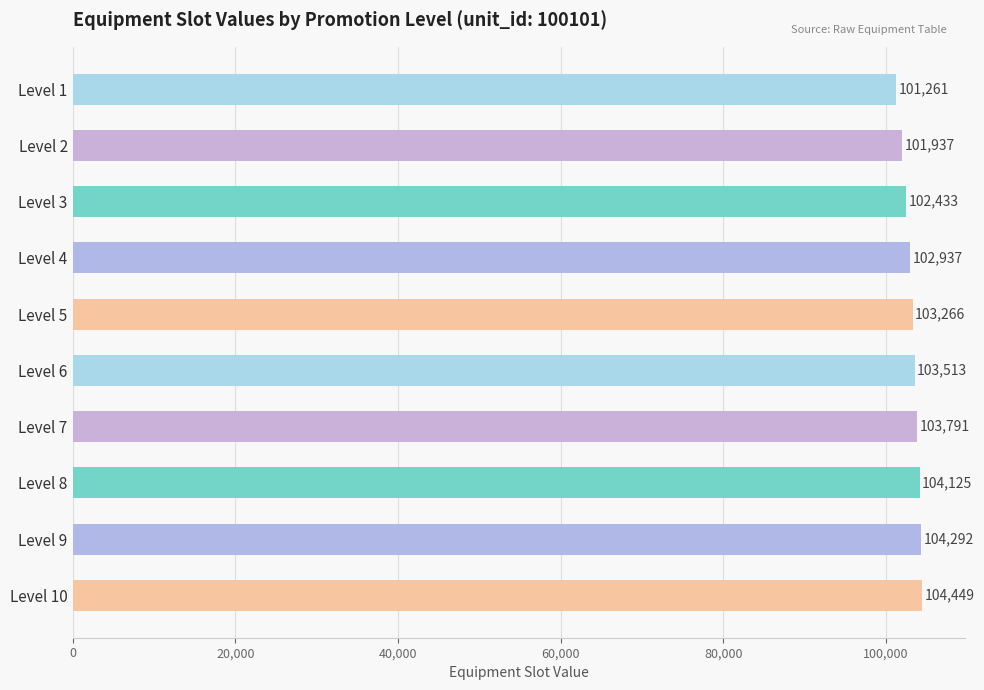

List the labels in order of value, smallest first.

Level 1, Level 2, Level 3, Level 4, Level 5, Level 6, Level 7, Level 8, Level 9, Level 10